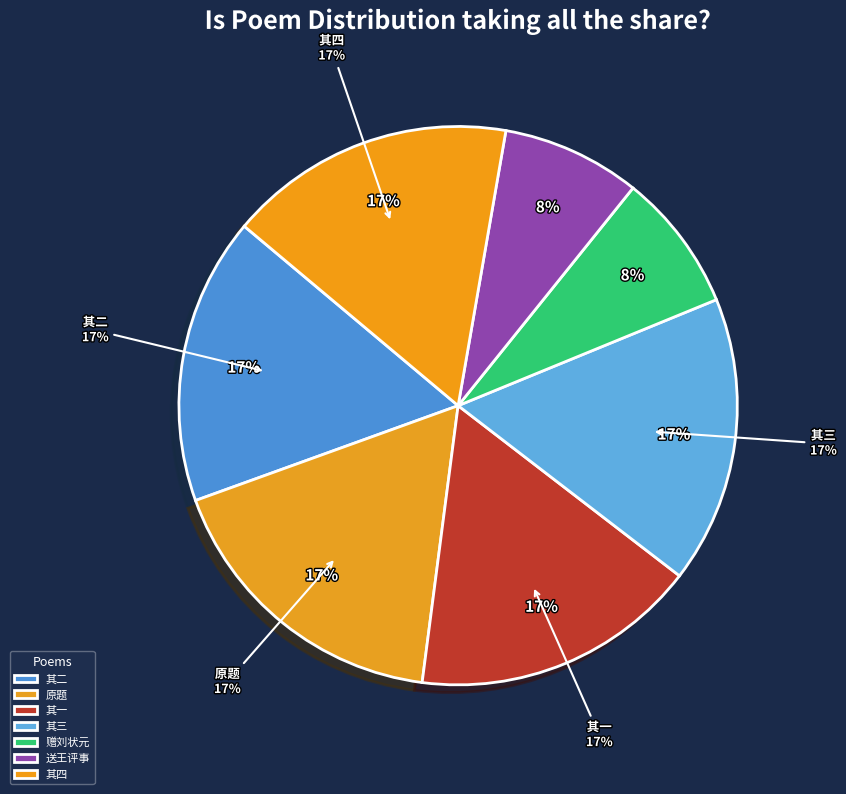

Does 还乡展省道中作四声诗寄豫章寮友 account for over 50% of the chart?

No